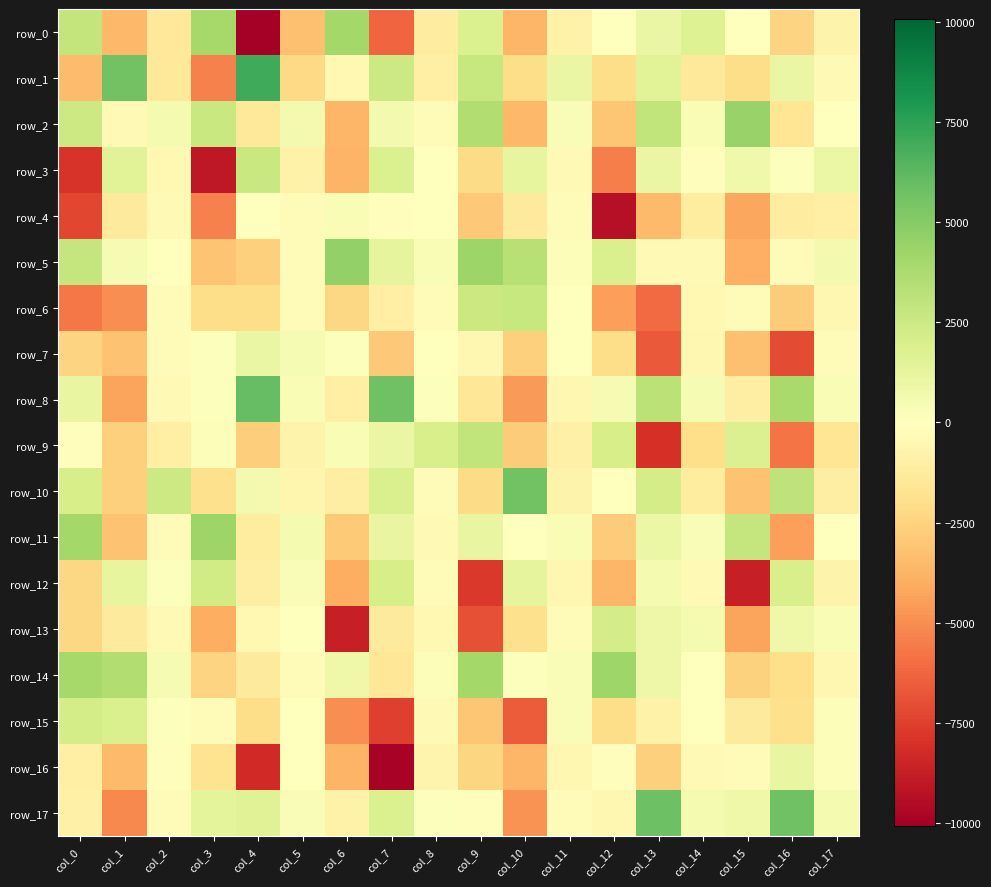

Reading left to right, extract all data points from this chart.

row_0: 2885.7	-3572.6	-1355.4	4002.6	-10057.9	-3248.7	4051.8	-6268.0	-1145.0	1871.0	-3690.9	-805.8	7.2	1084.3	1700.9	-3.6	-2508.0	-741.1
row_1: -3389.6	5654.7	-1470.2	-5399.2	7065.9	-2223.1	-460.6	2474.4	-987.7	2707.9	-2090.2	1044.0	-2106.1	1562.5	-1415.9	-2084.2	1088.0	-389.8
row_2: 2478.0	-326.7	501.8	2658.1	-1336.4	559.7	-3663.5	611.4	-181.3	3596.6	-3545.4	306.7	-3006.7	2923.9	326.0	4415.9	-1609.7	-75.4
row_3: -7892.6	1567.4	-420.1	-9027.7	2664.0	-793.8	-3750.1	1840.9	62.4	-2123.0	1201.4	-372.6	-5465.9	1099.0	-150.6	750.5	89.9	1010.8
row_4: -7287.9	-1290.8	-320.0	-5396.2	25.8	-255.6	352.5	-81.0	36.3	-2914.4	-1318.2	-162.0	-9293.3	-3476.6	-1185.4	-4202.6	-1154.5	-1018.8
row_5: 2757.1	402.8	55.2	-3104.0	-2632.4	-180.8	4584.1	1287.0	366.9	4298.7	3310.5	225.3	1964.2	-333.4	-320.5	-3915.9	-314.0	613.6
row_6: -5726.3	-5008.8	-294.4	-2075.0	-2083.8	-185.9	-2289.9	-985.0	-210.3	2573.1	2706.6	63.5	-4452.3	-6094.2	-395.7	-252.3	-2810.9	-544.0
row_7: -2453.3	-3156.3	-196.9	143.1	1070.0	433.0	88.5	-2962.1	13.4	-542.9	-2653.8	31.5	-2106.8	-6677.7	-514.8	-3283.0	-7072.2	-212.7
row_8: 1157.1	-4298.2	-385.7	149.2	6007.3	378.0	-1008.1	5729.6	110.6	-1555.4	-4604.6	-501.5	458.5	3149.5	459.1	-1036.3	3902.8	355.7
row_9: -151.2	-2605.4	-1017.8	231.2	-2678.3	-761.4	327.5	1048.4	2037.8	2936.2	-2827.3	-916.2	2079.8	-8082.3	-2016.1	1772.9	-5795.7	-1592.5
row_10: 2055.9	-2653.3	2463.4	-1910.6	557.3	-615.7	-1061.4	1946.4	-168.1	-2173.0	5603.4	-723.1	15.0	2189.7	-1213.6	-3150.8	2994.0	-1064.6
row_11: 4010.4	-3160.8	-166.6	4299.3	-1194.1	473.7	-2831.0	1171.9	-332.0	1129.0	28.2	391.7	-2752.3	1018.3	300.0	2763.2	-4468.3	37.6
row_12: -2312.5	1243.3	102.2	2295.8	-1041.9	298.0	-3948.6	2064.5	-206.1	-7728.9	1257.3	-494.2	-3673.1	546.6	-367.2	-8716.2	1971.0	-740.8
row_13: -2282.5	-1329.3	-335.1	-4000.6	-415.0	-68.0	-8653.5	-1259.3	-458.1	-6988.6	-1945.4	-312.1	2133.7	929.2	511.9	-4289.4	862.4	322.6
row_14: 3971.3	3580.5	399.0	-2499.0	-1327.8	-247.4	837.6	-1521.8	166.4	4020.3	142.9	257.5	4181.5	881.7	57.0	-2514.9	-1972.3	-548.4
row_15: 2157.5	1921.9	78.9	-244.0	-2044.3	-75.3	-5000.6	-7505.9	-380.8	-3002.0	-6573.9	281.9	-2065.2	-815.1	52.6	-1320.6	-1963.4	183.1
row_16: -994.7	-3505.2	-105.7	-1735.4	-8324.8	-64.5	-3716.3	-9845.3	-640.3	-2398.5	-3627.8	-542.5	-112.8	-2602.9	-387.2	-226.0	1114.8	217.6
row_17: -865.0	-5127.5	-283.5	1378.8	1613.9	302.2	-851.5	1860.2	121.1	-122.9	-4815.7	-288.1	-533.7	5791.6	534.1	846.5	5681.8	519.2